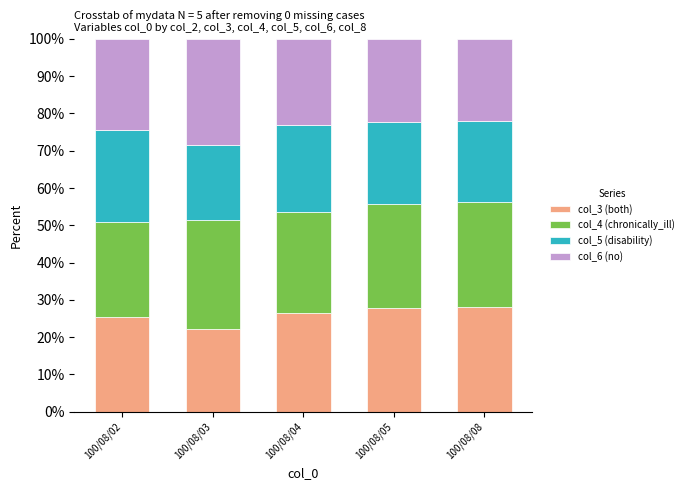

What is the difference between the maximum and minimum values in the col_3 (both) series?

6.0